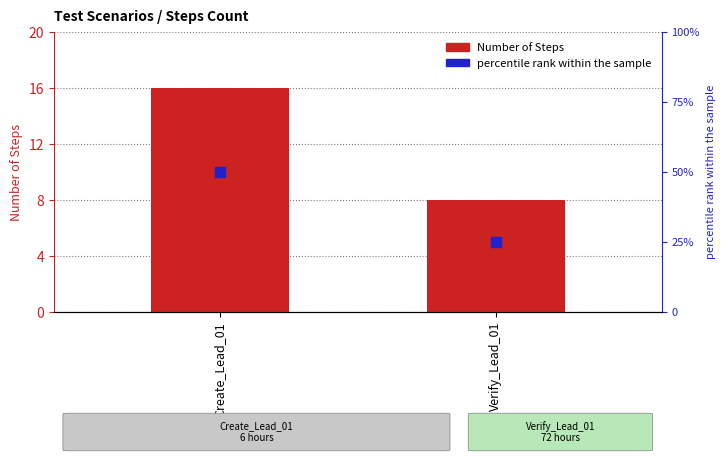

Which series contains the highest Y value?

percentile rank within the sample